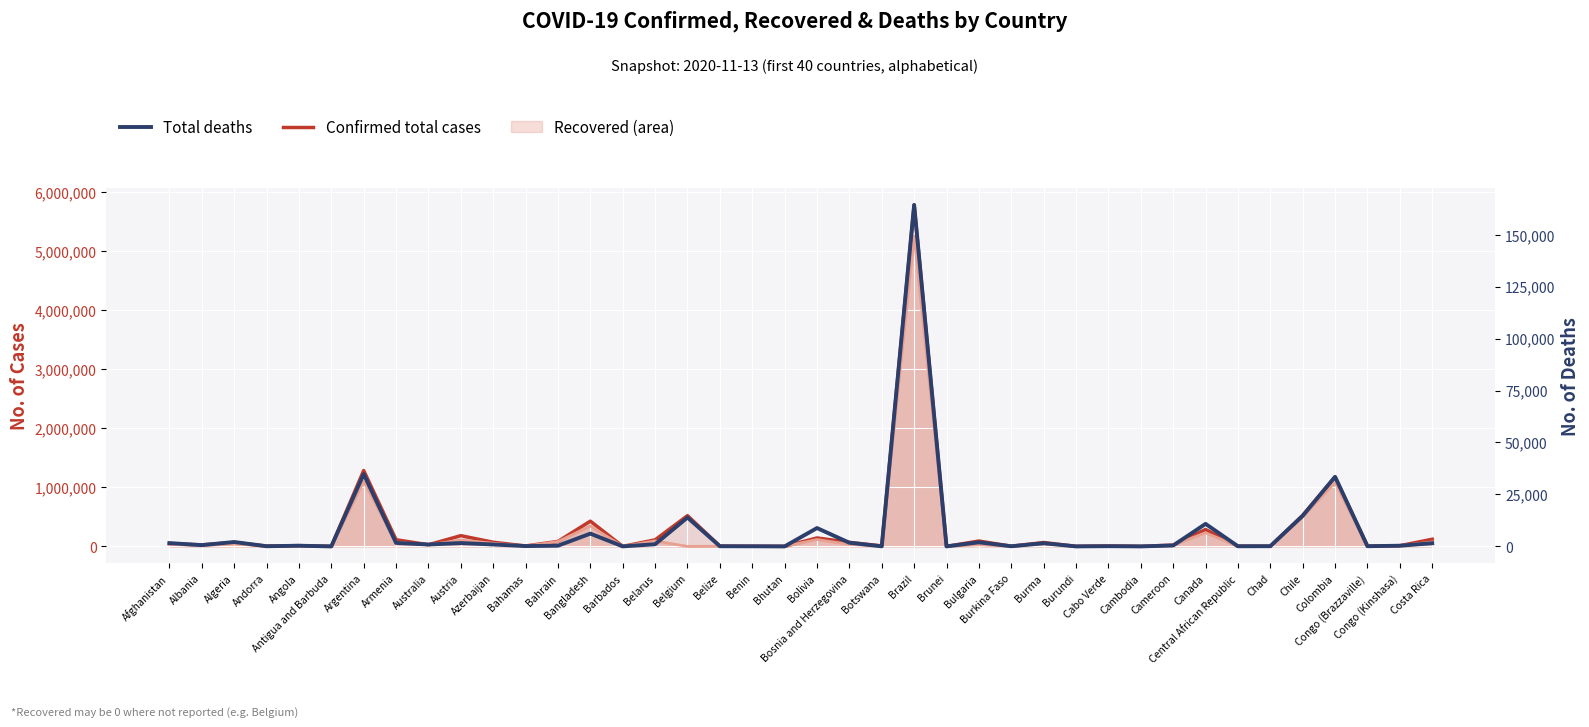

True or false: Confirmed total cases and Recovered total cases cross at least once.

False